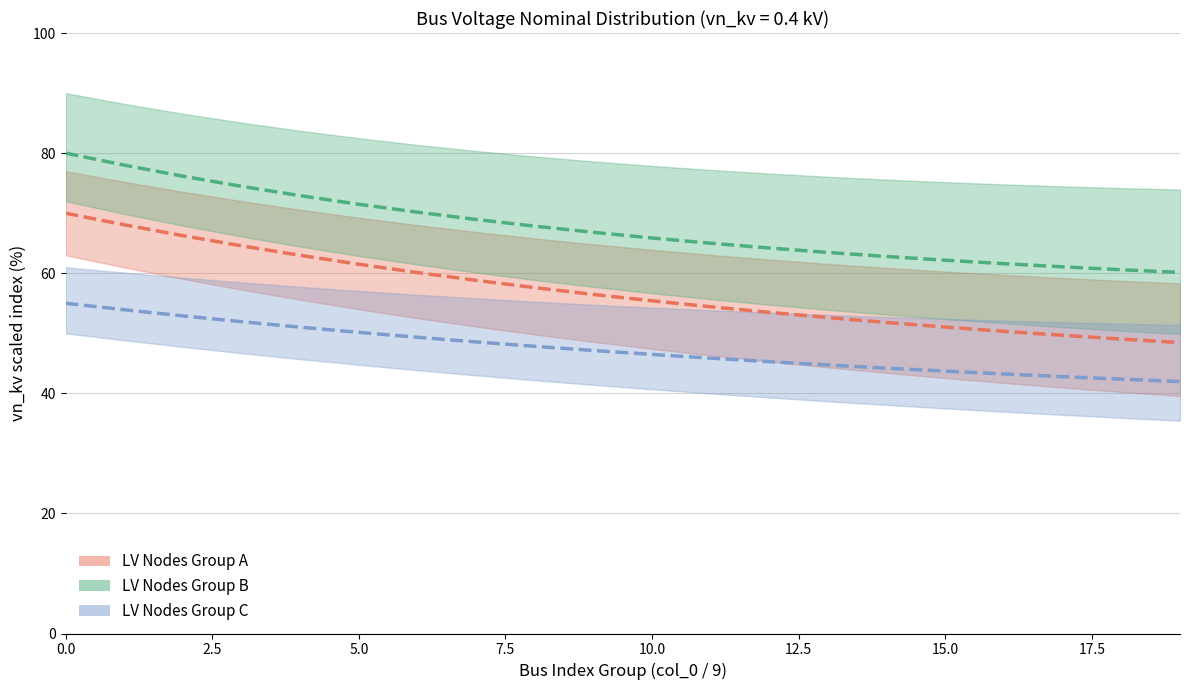

Count the number of data series in this chart.

3